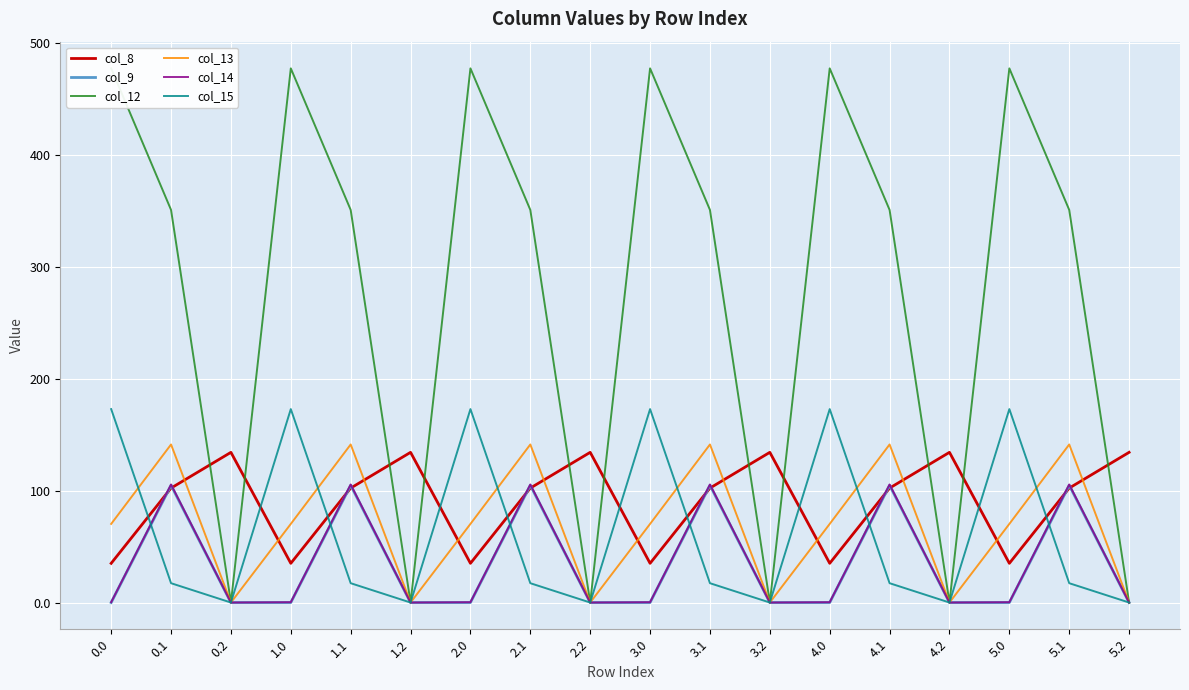

True or false: col_9 and col_13 cross at least once.

False